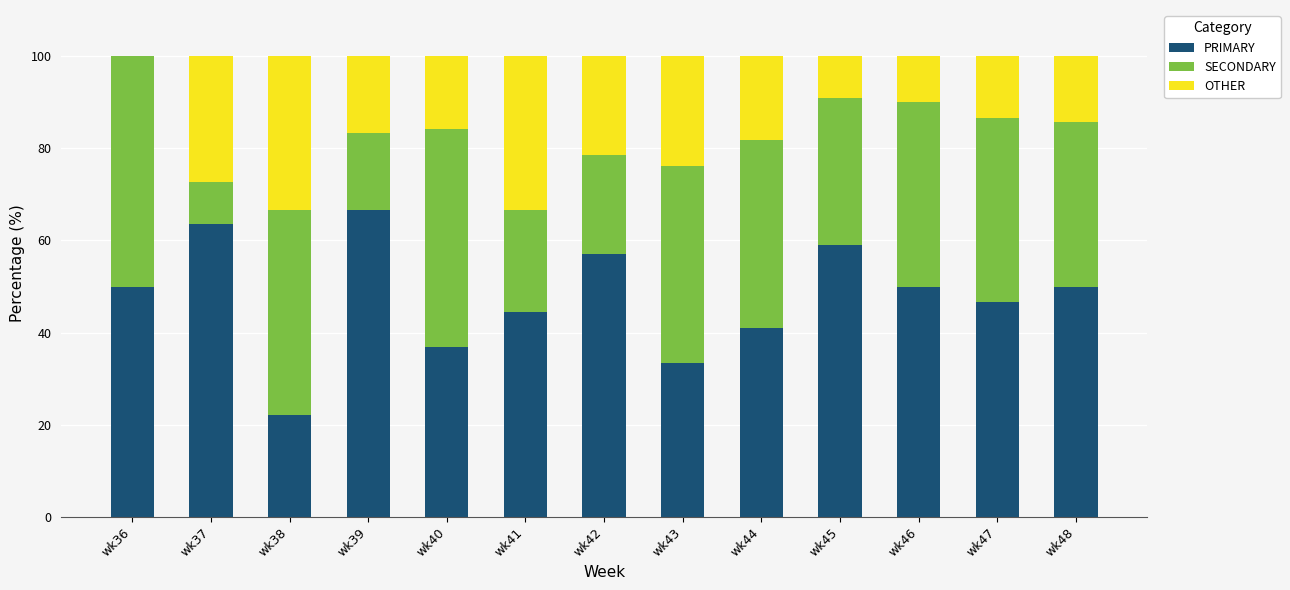

The PRIMARY series shows 20.6 at wk40. True or false?

False